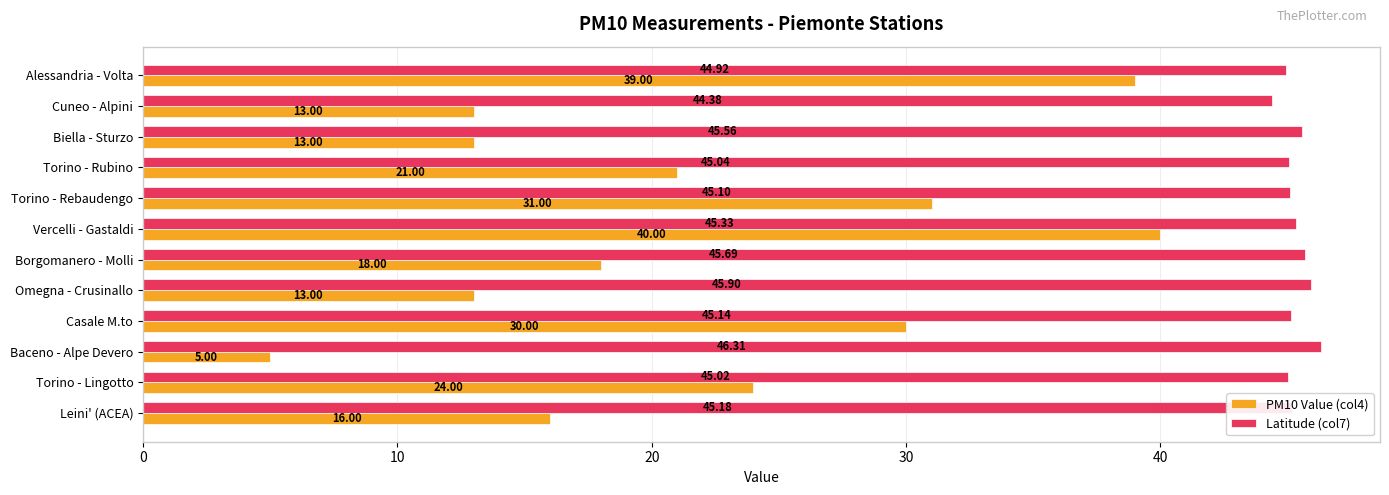

Is the value of PM10 Value (col4) at Torino - Rubino greater than the value of Latitude (col7) at Torino - Rebaudengo?

No